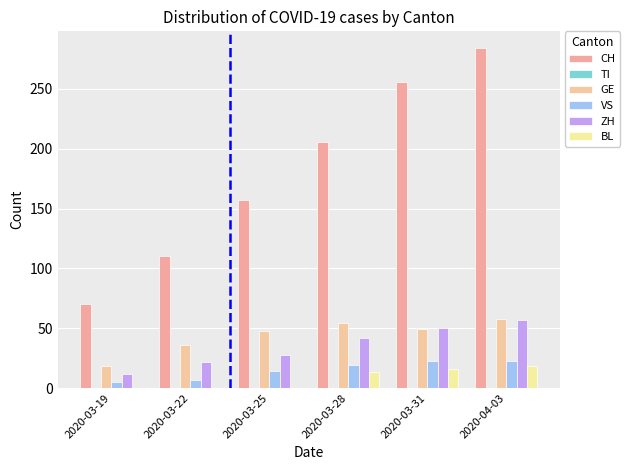

What is the label of the 1st bar from the right?

2020-04-03